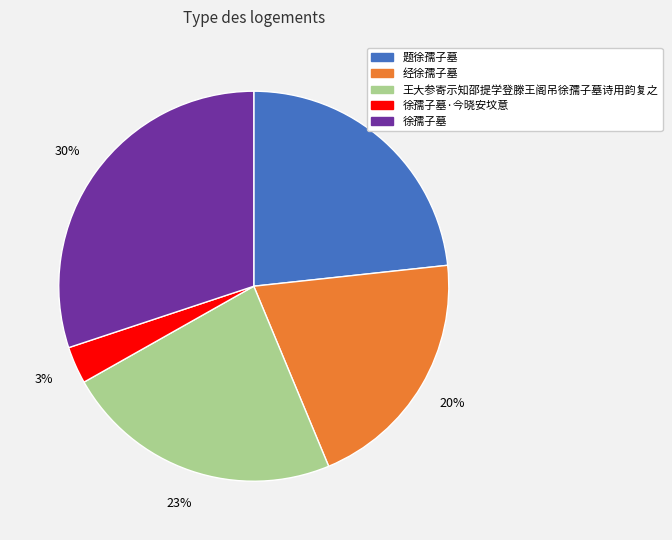

To the nearest percent, what is the average slice percentage?

20%